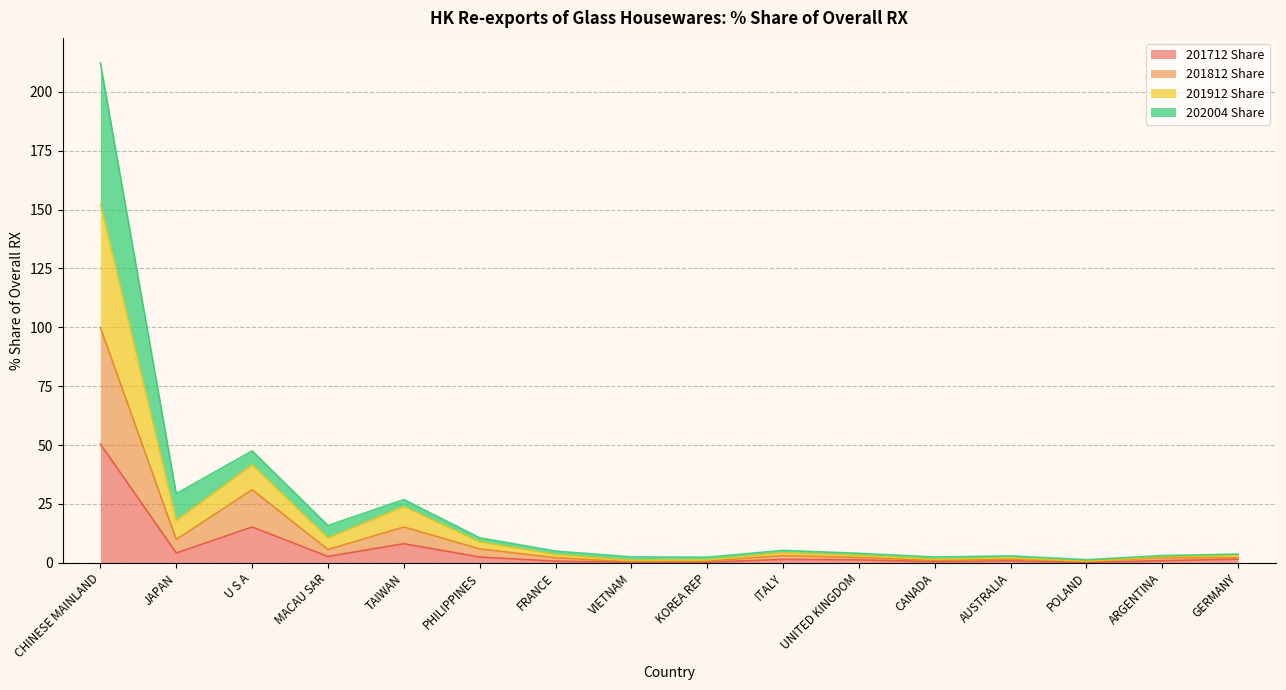

What is the maximum value for 201712 Share?

50.4